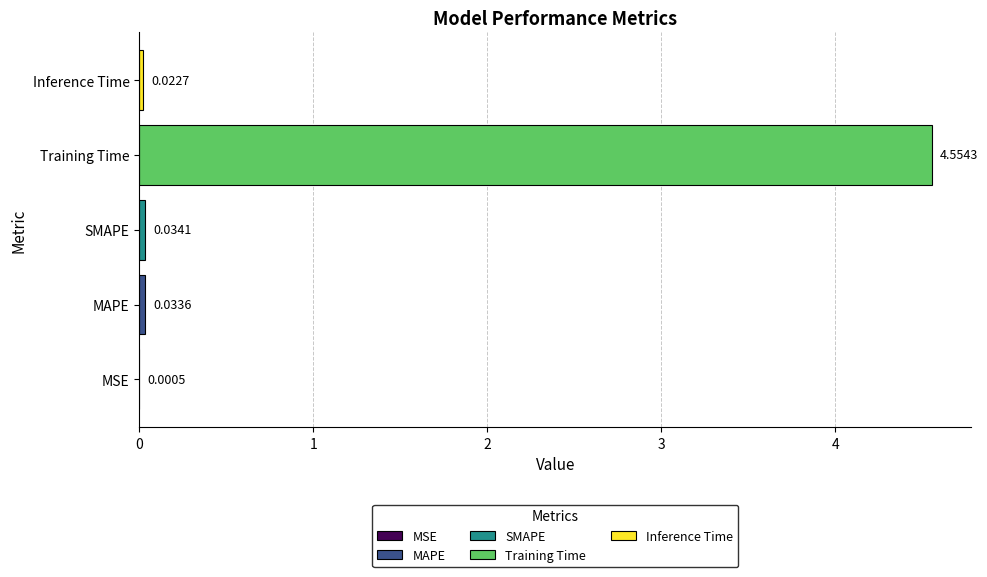

Are the bars horizontal?

Yes